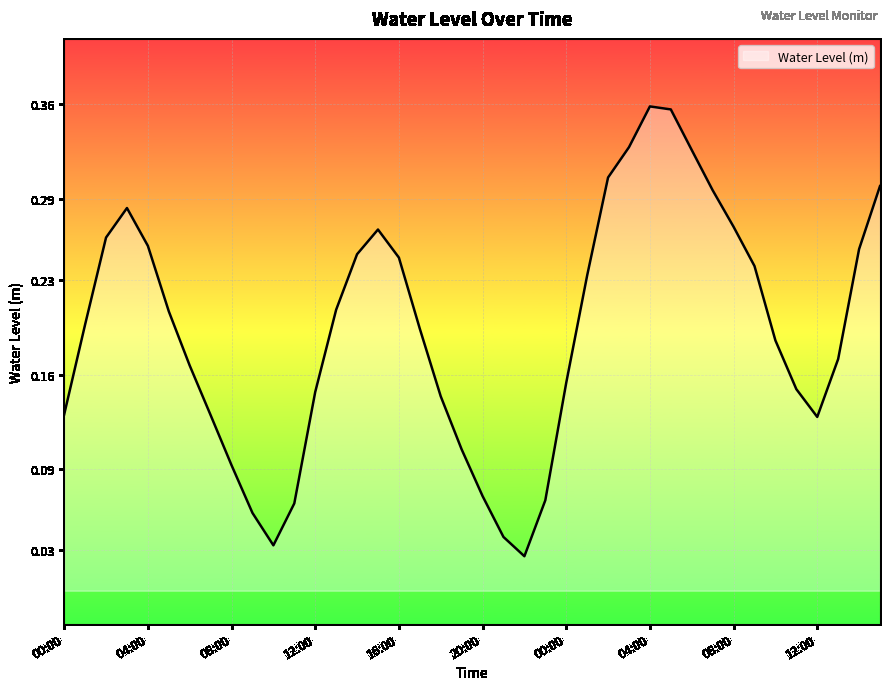

What is the greatest value displayed?

0.4